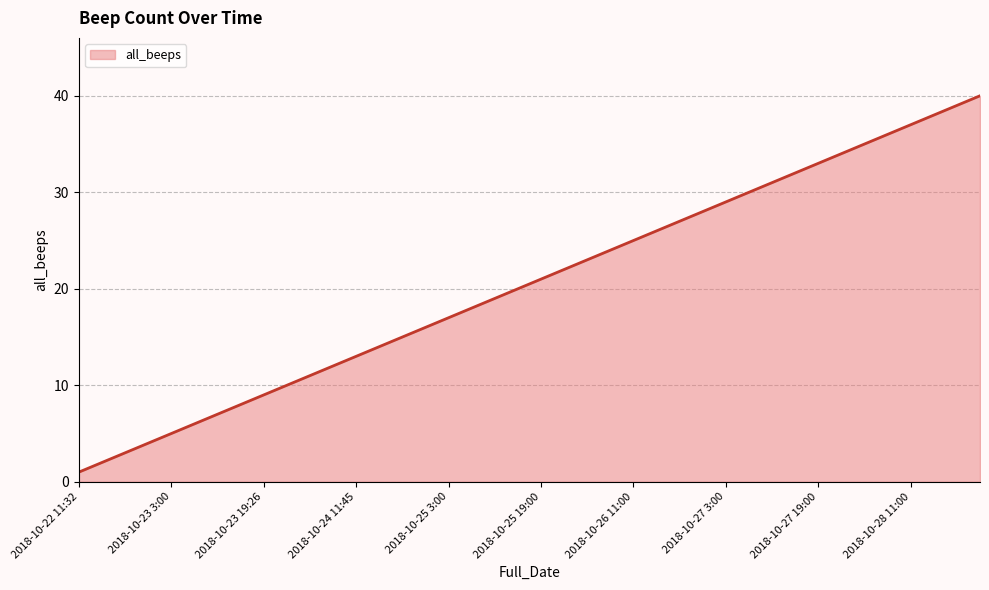

What is the greatest value displayed?

40